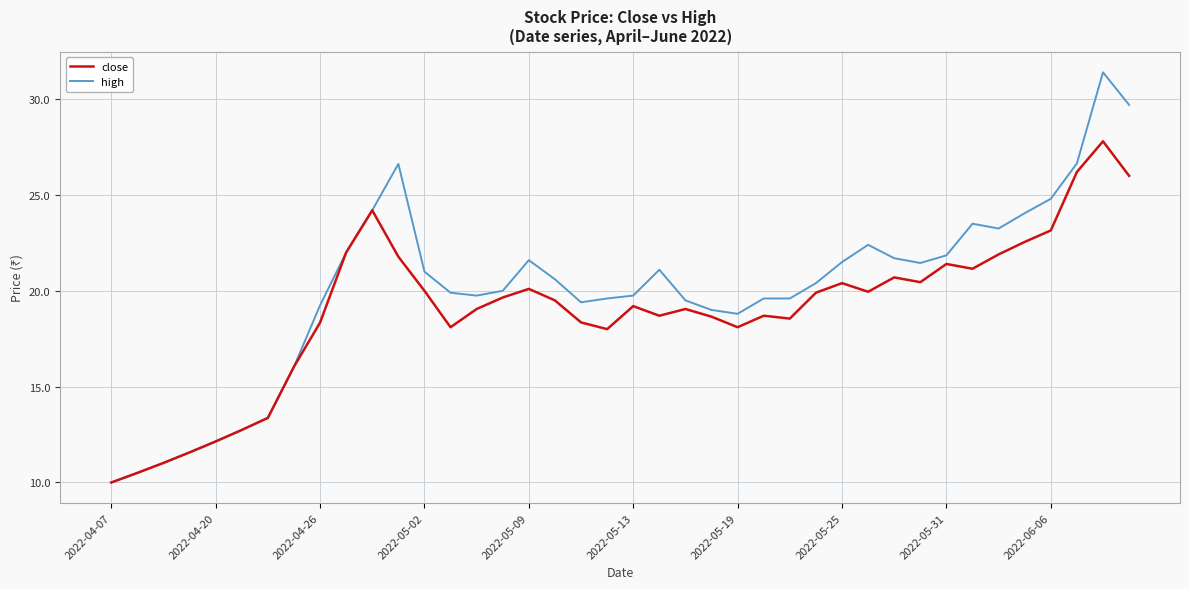

Which series has the widest spread of values?

high